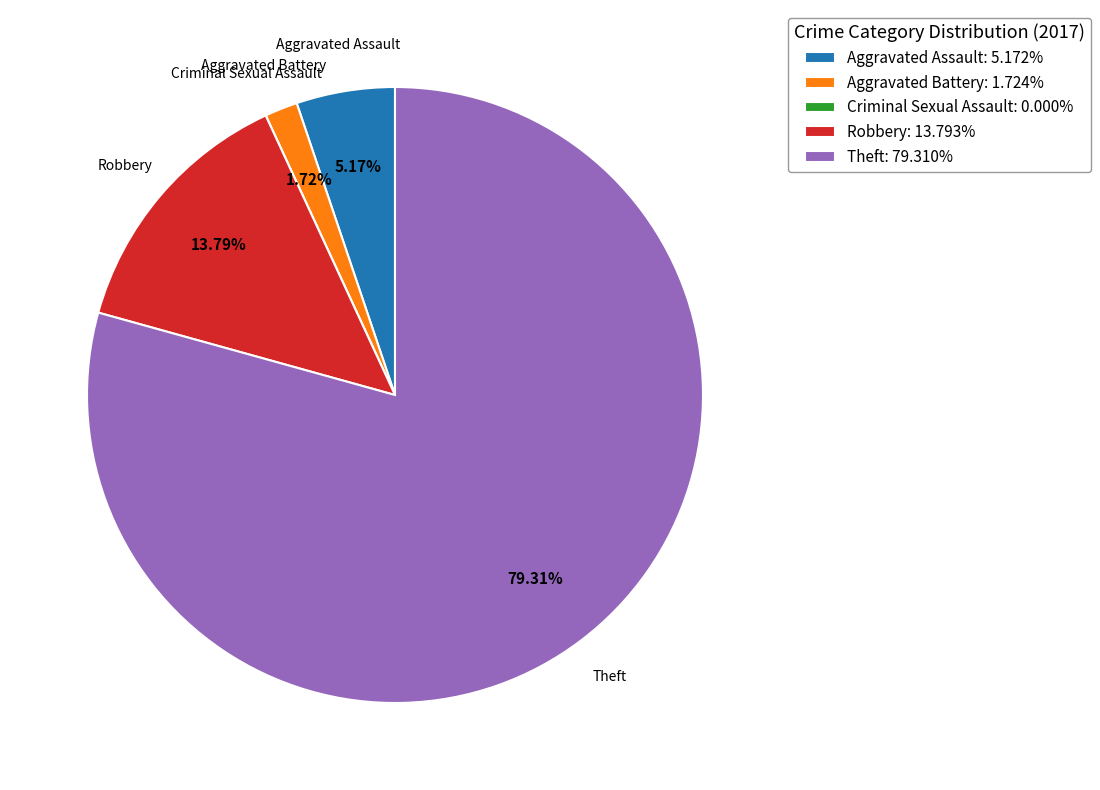

Combined, do Aggravated Assault and Theft account for over 50%?

Yes